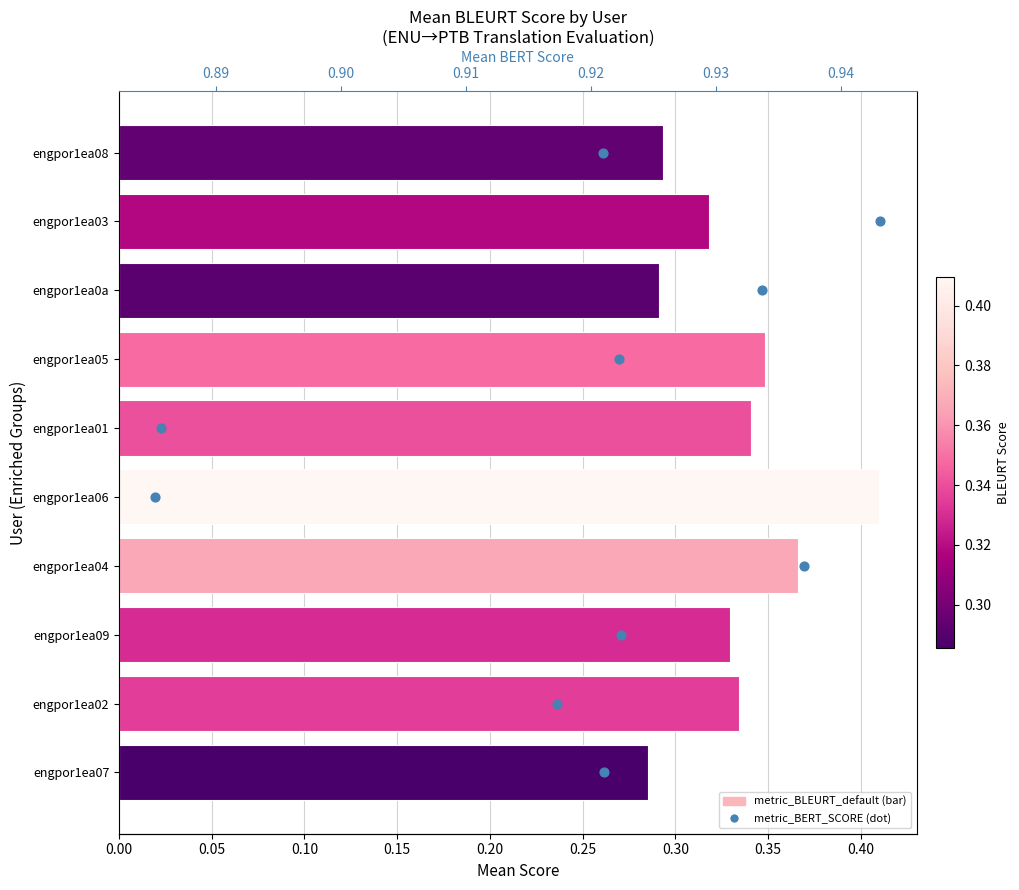

Is the value of metric_BERT_SCORE at 0.00 greater than the value of metric_BLEURT_default at 0.00?

No